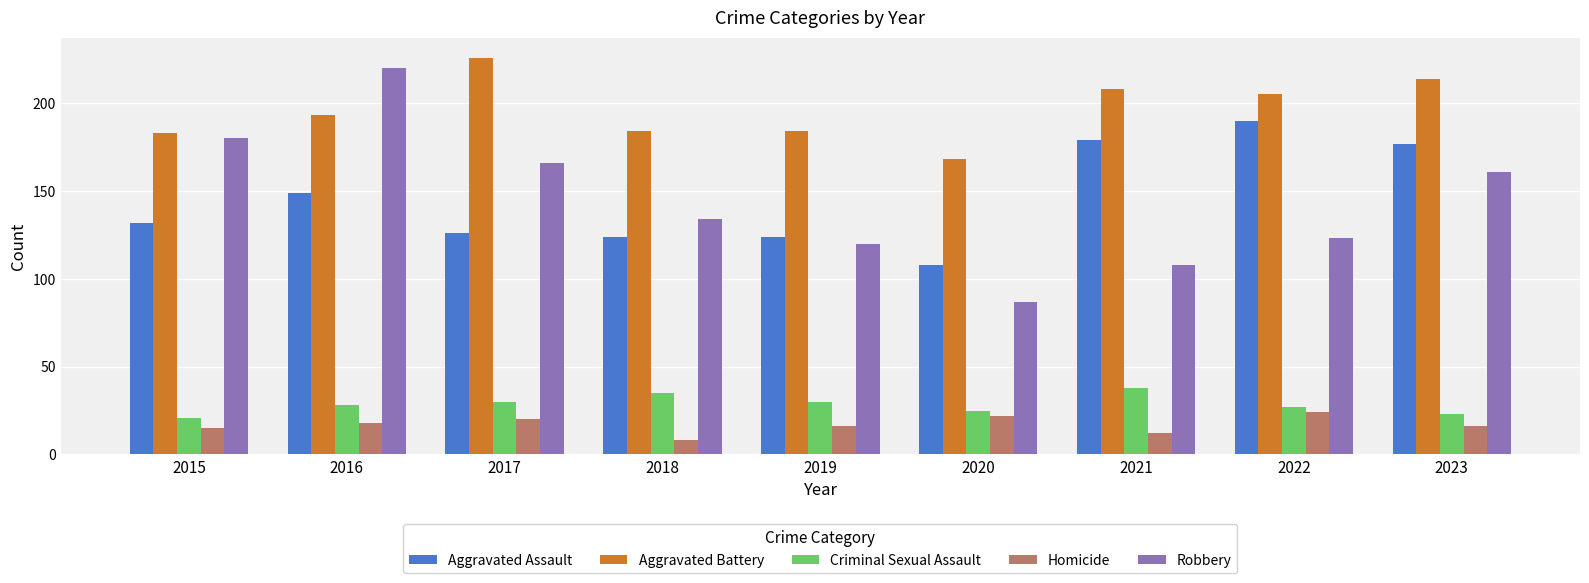

How many bars are there in each group?

5